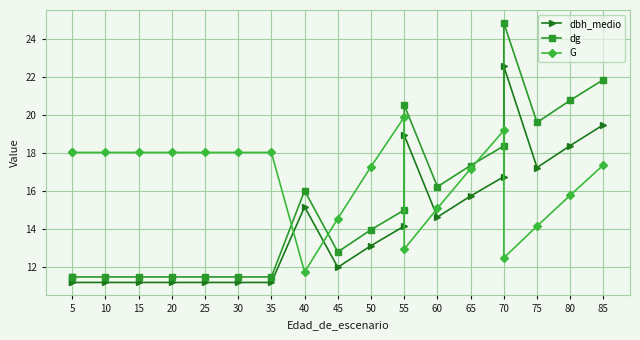

What is the value of the dg point at the 20th from the left?

21.9